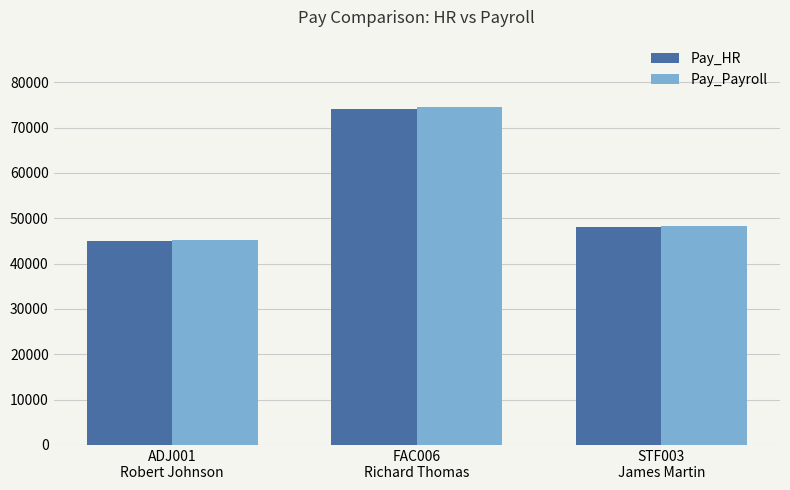

True or false: Pay_HR has a value of 75698 at ADJ001
Robert Johnson.

False